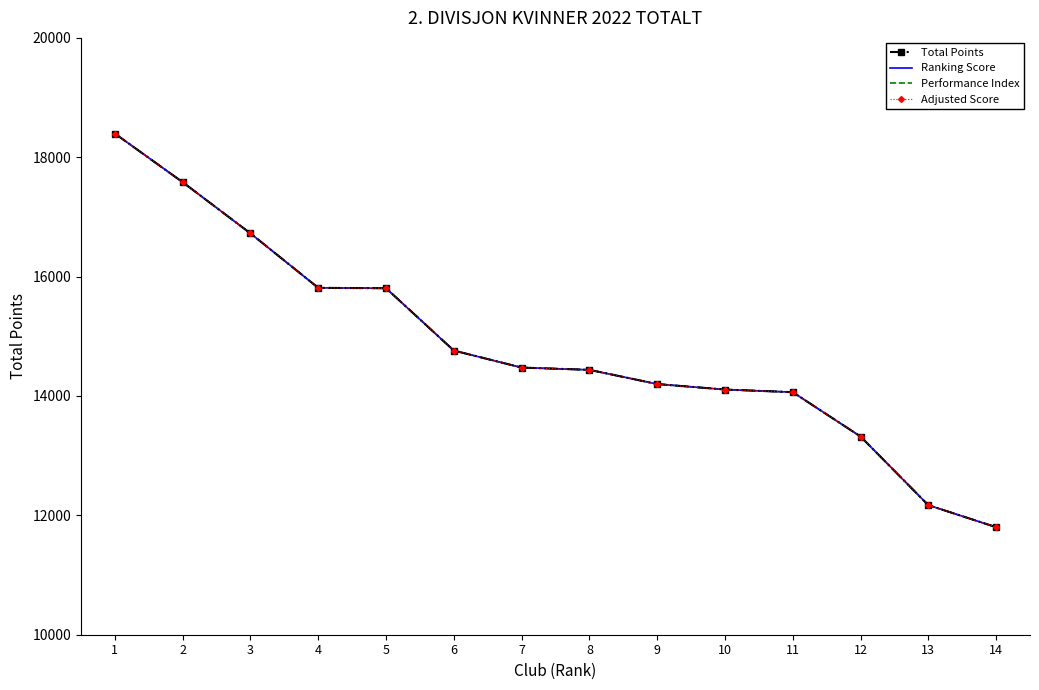

What are all the series names shown in the legend?

Total Points, Ranking Score, Performance Index, Adjusted Score